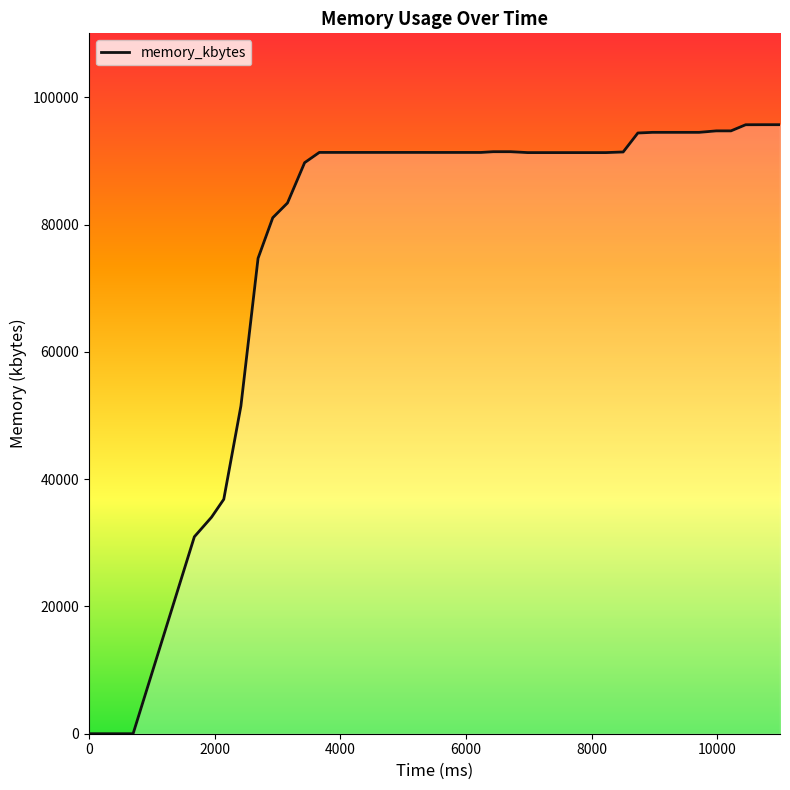

What is the difference between the maximum and minimum values?

95684